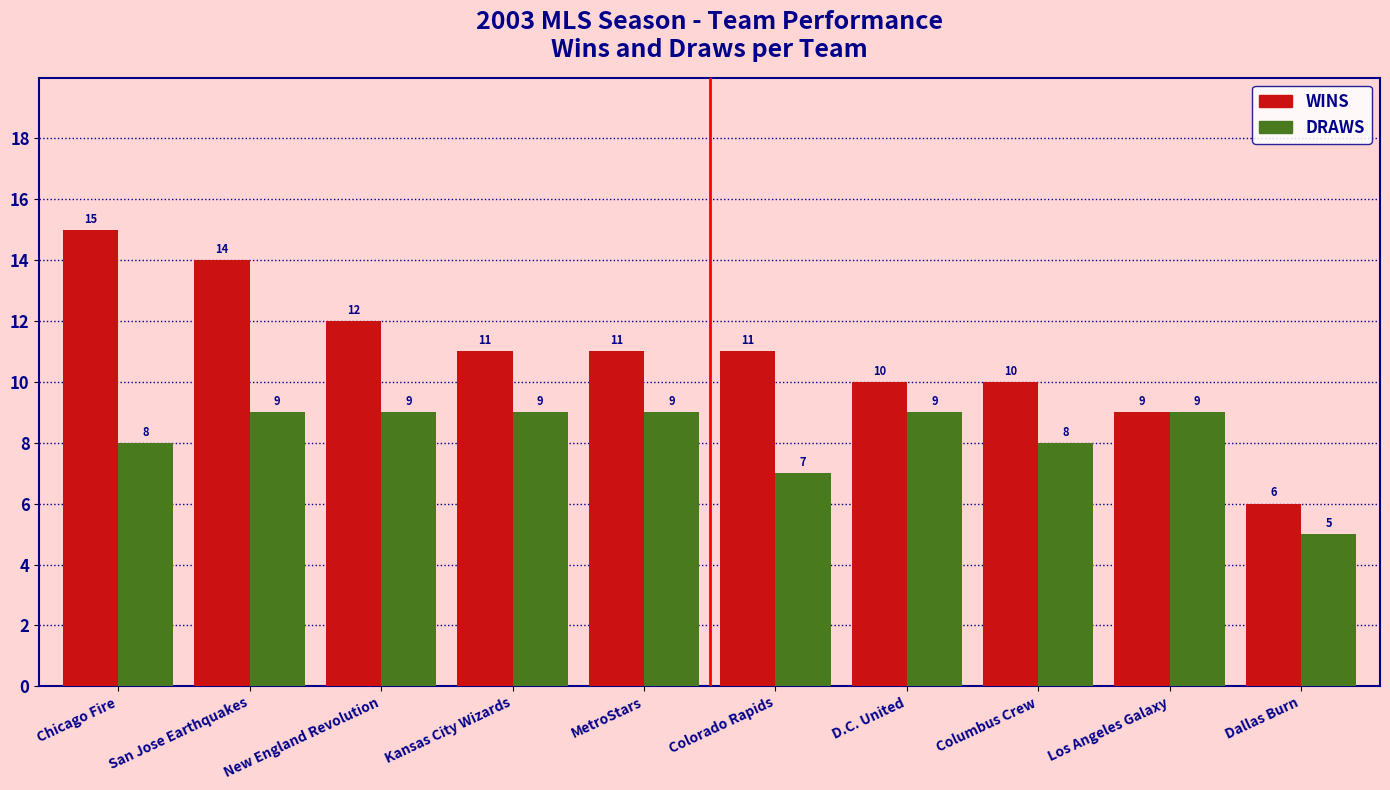

What position from the right is Colorado Rapids?

5